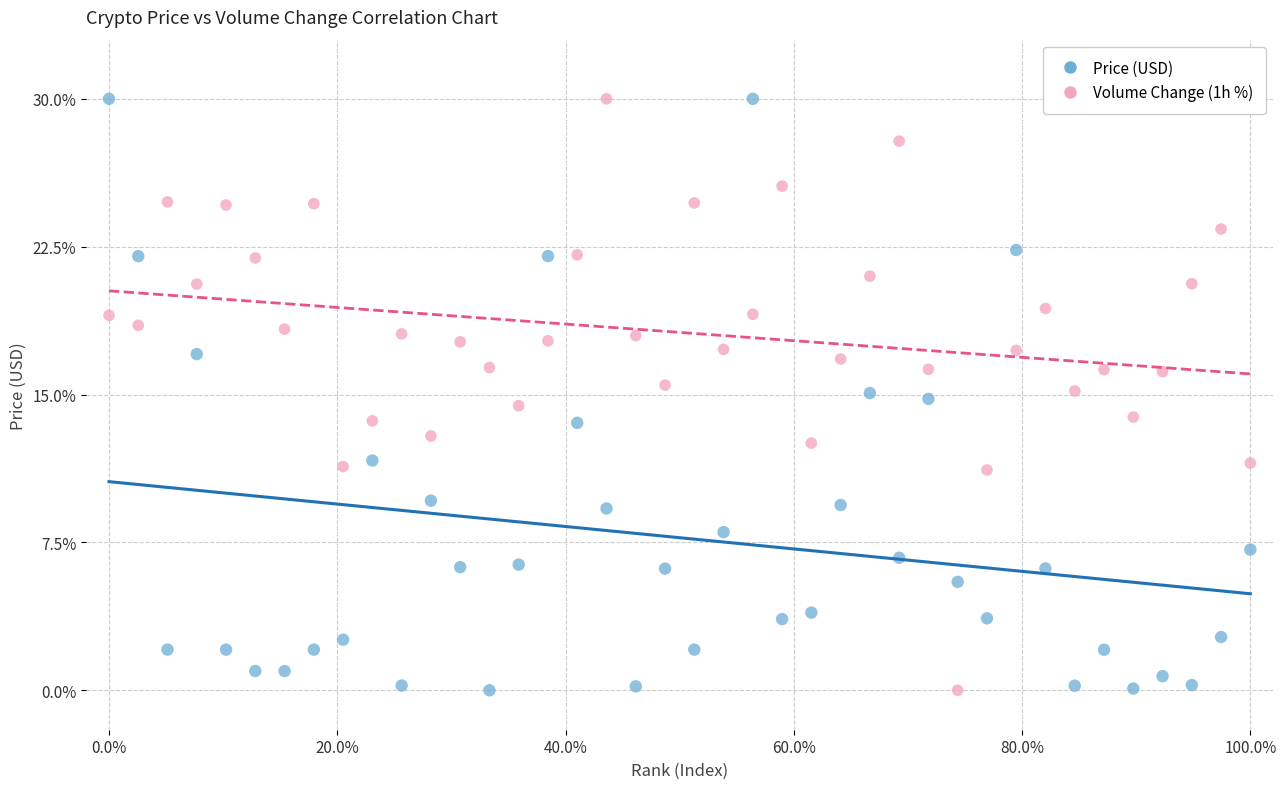

What are all the series names shown in the legend?

Price (USD), Volume Change (1h %)